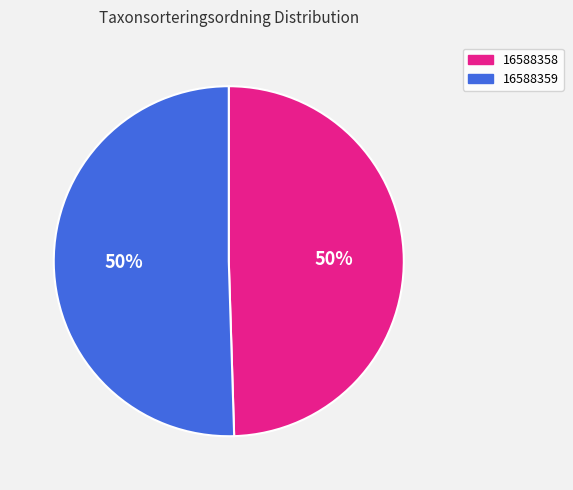

Do 16588359 and 16588358 together represent more than half of the pie?

Yes